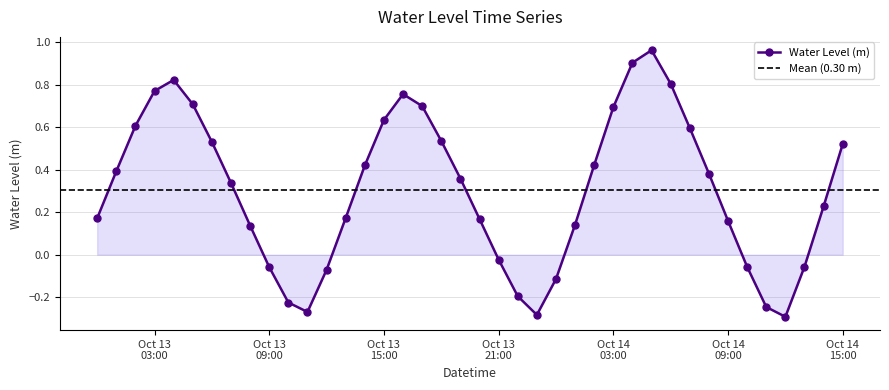

In Water Level (m), how many points are higher than both neighbors (excluding endpoints)?

3